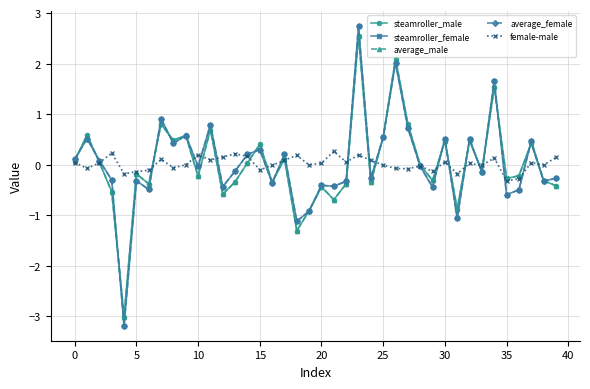

Which series has the largest range (max minus min)?

average_female